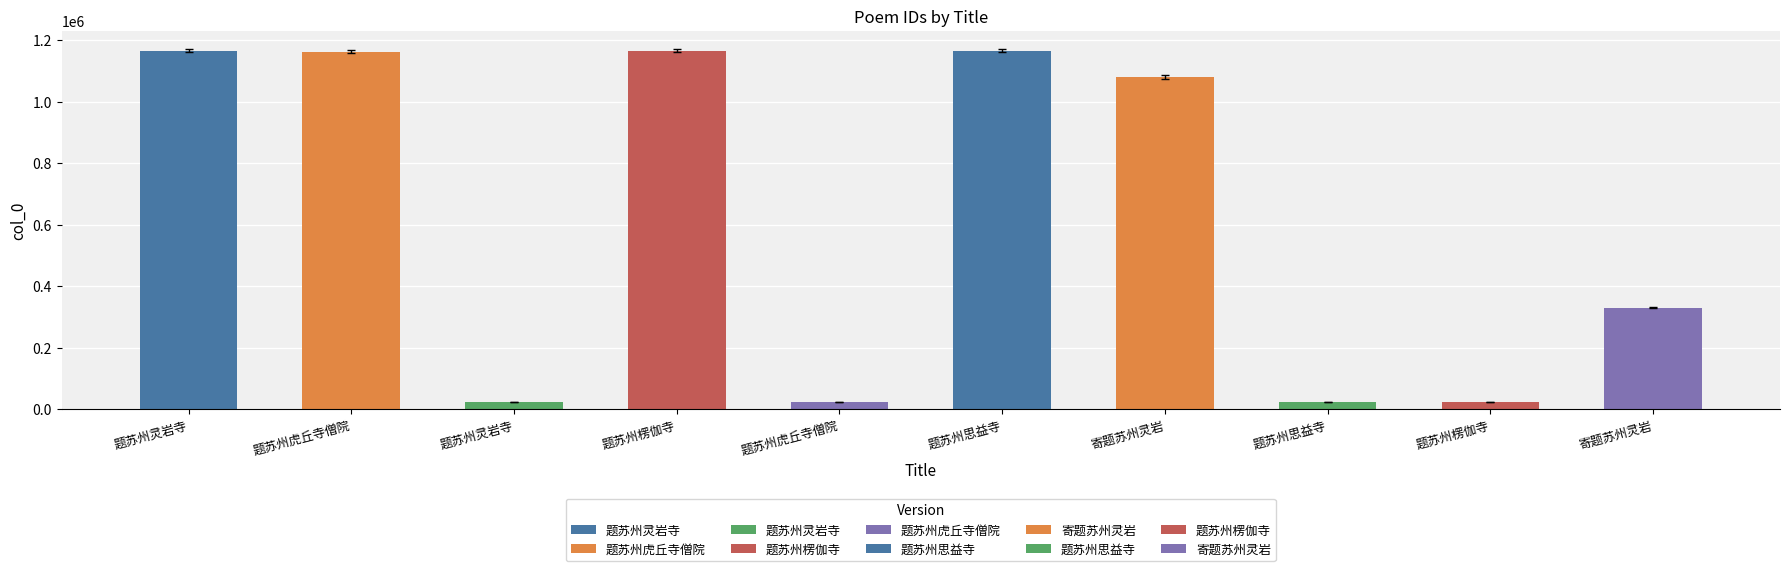

What is the sum of all values?

6159790